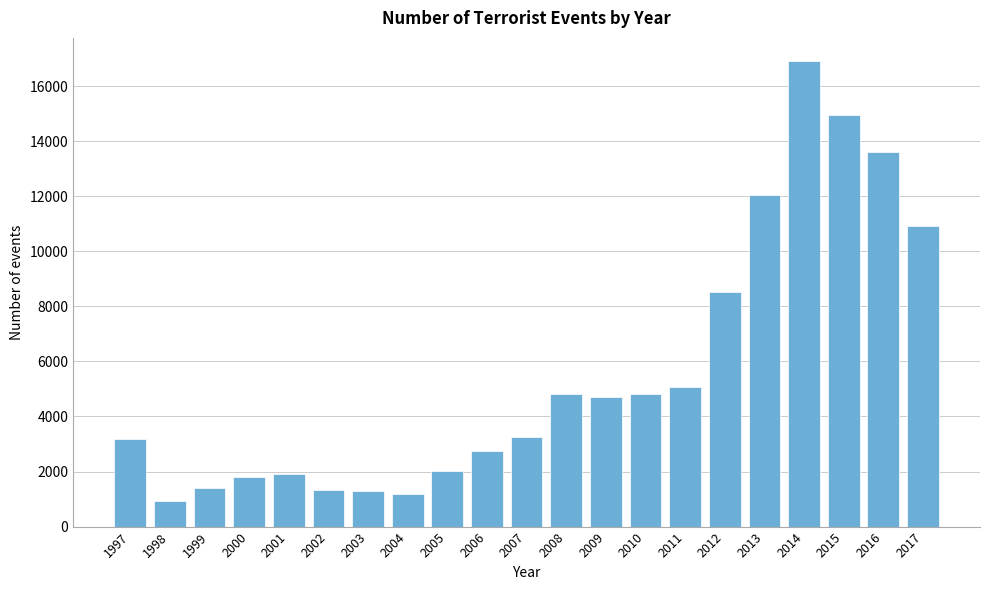

True or false: the data shows 5076 at 2011.

True